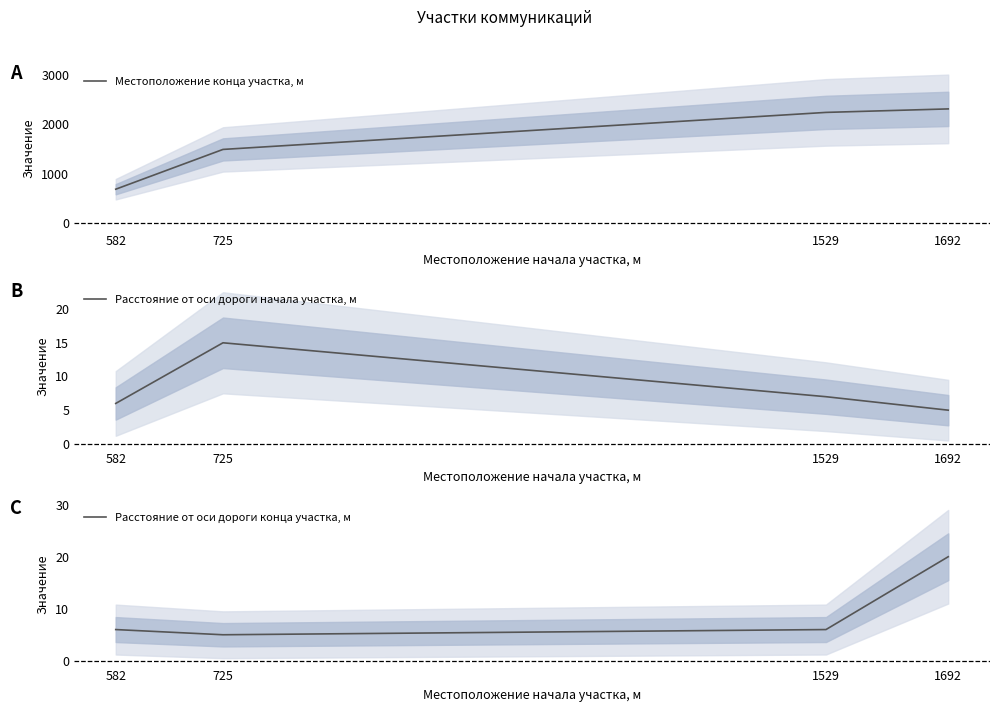

Where does the Расстояние от оси дороги начала участка, м series first go above 7?

725